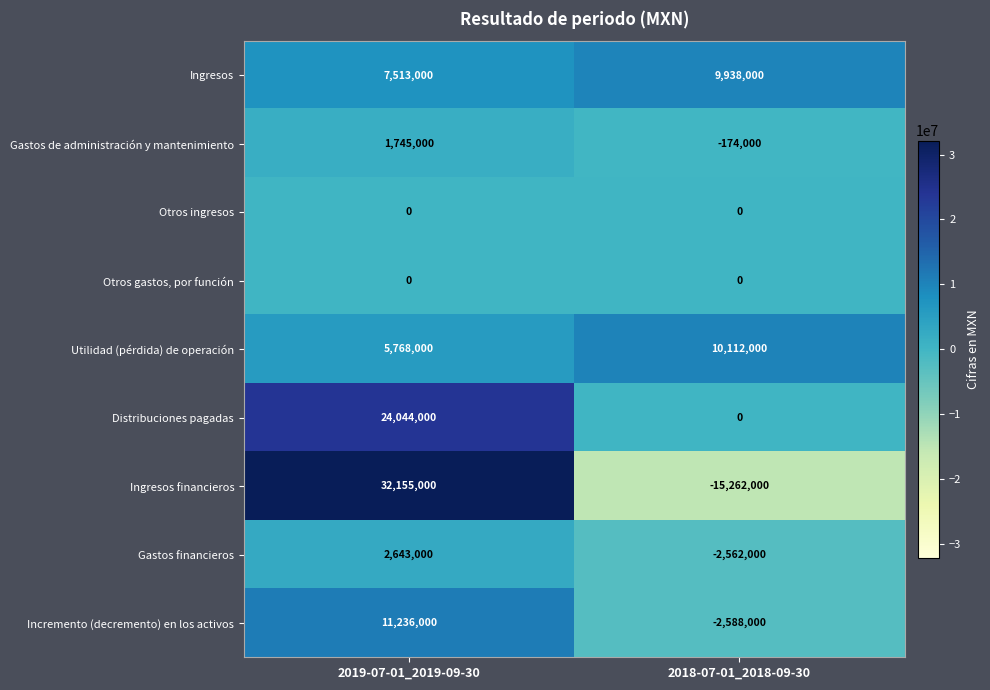

What is the maximum value shown in the chart?

32155000